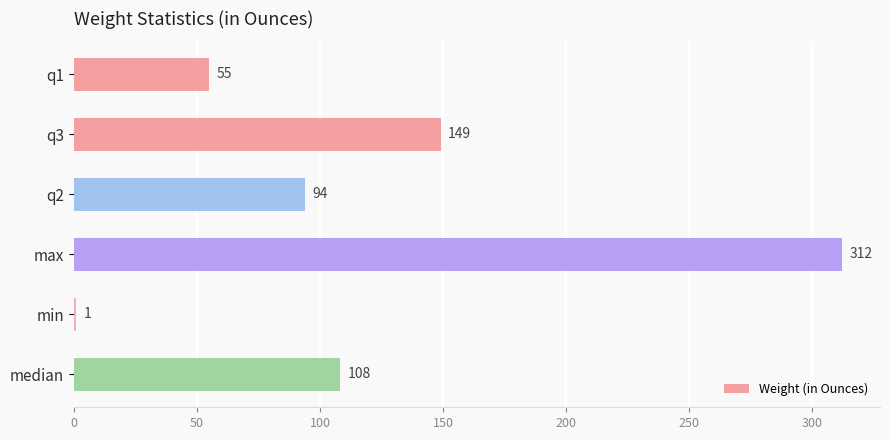

How many distinct data groups are displayed?

1